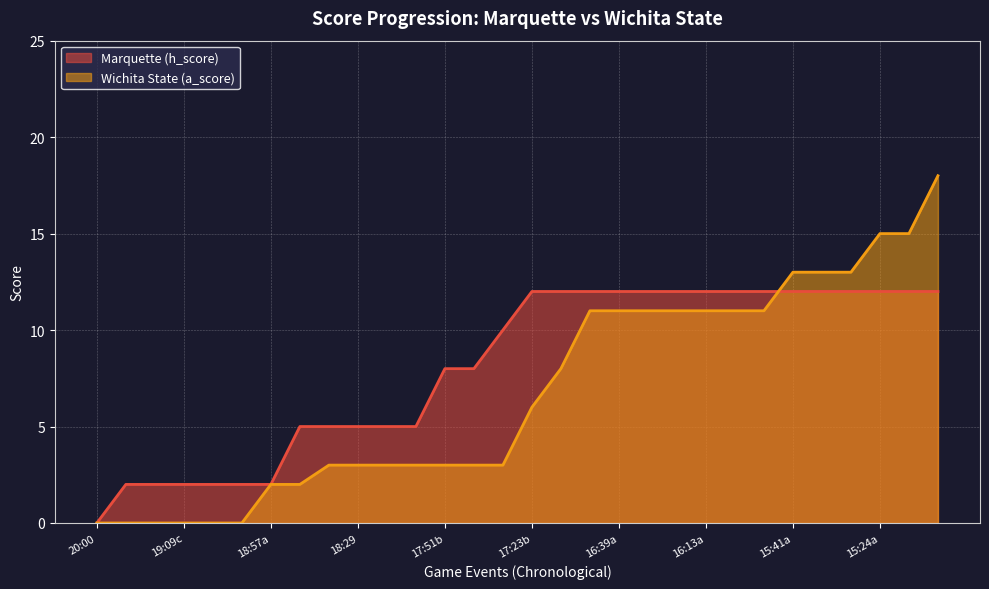

How many values in the Wichita State (a_score) series exceed 6?

14